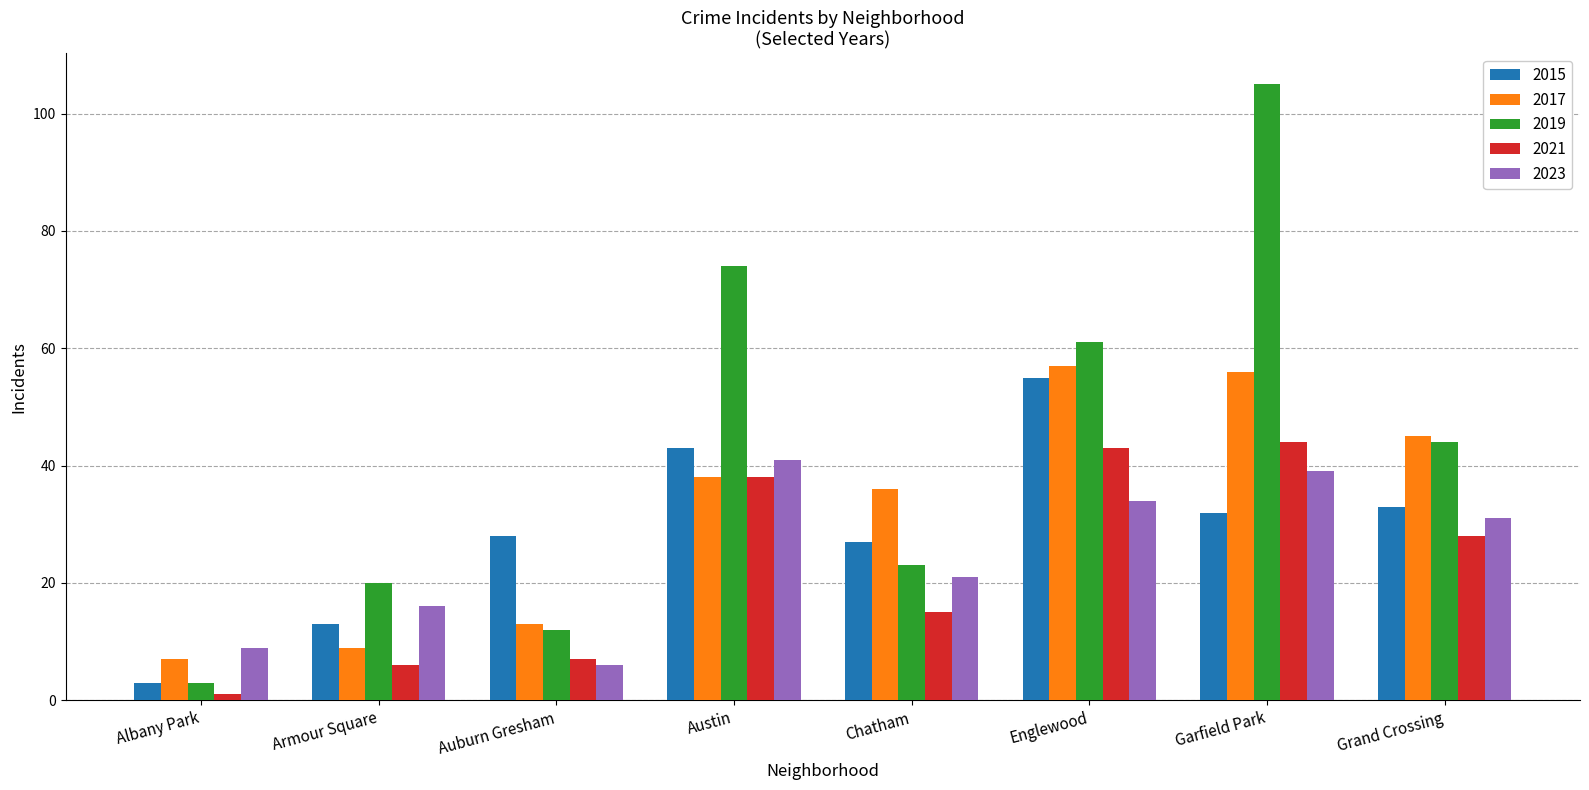

List the series in order of their peak value, highest first.

2019, 2017, 2015, 2021, 2023